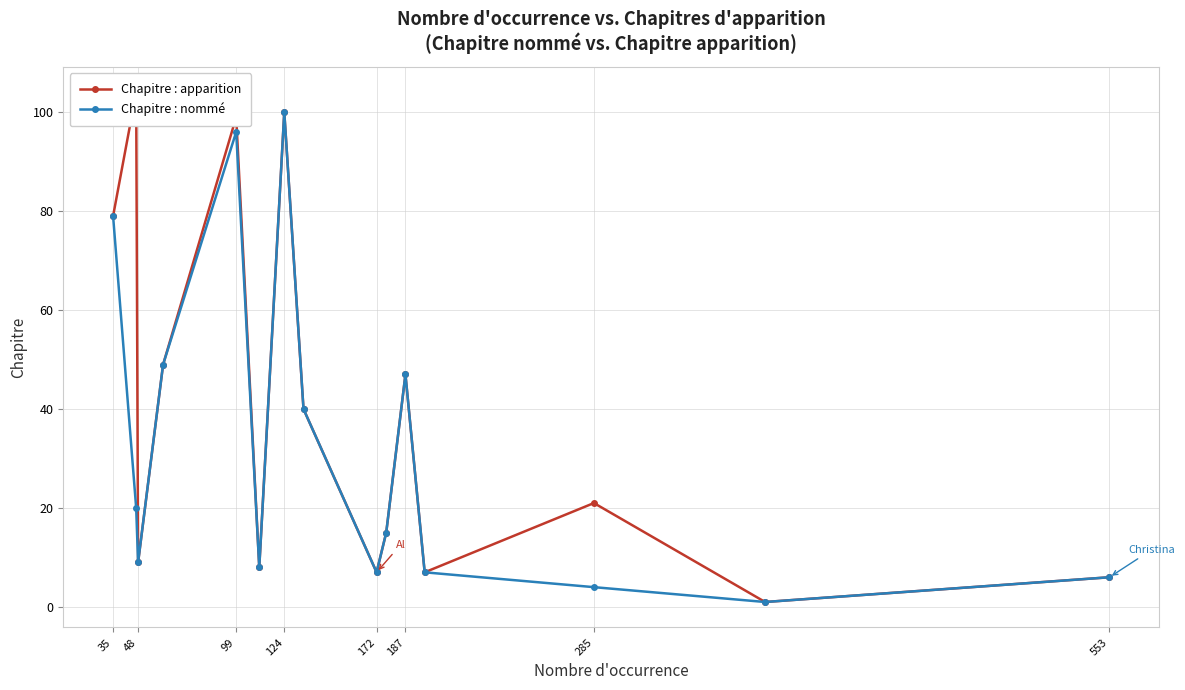

What is the value of the Chapitre : nommé point at the 10th from the left?

15